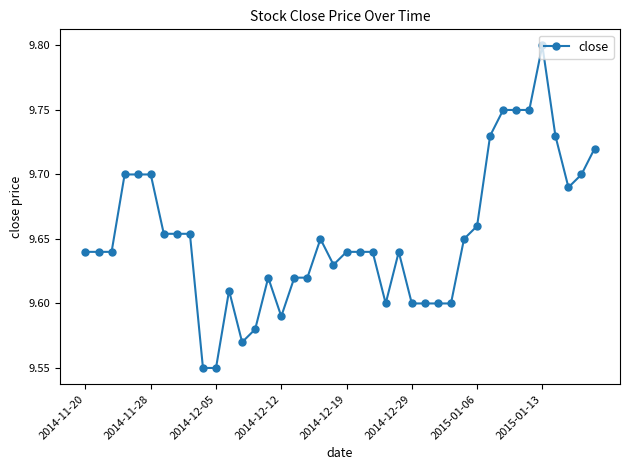

Count the values in the range 9 to 10.

40